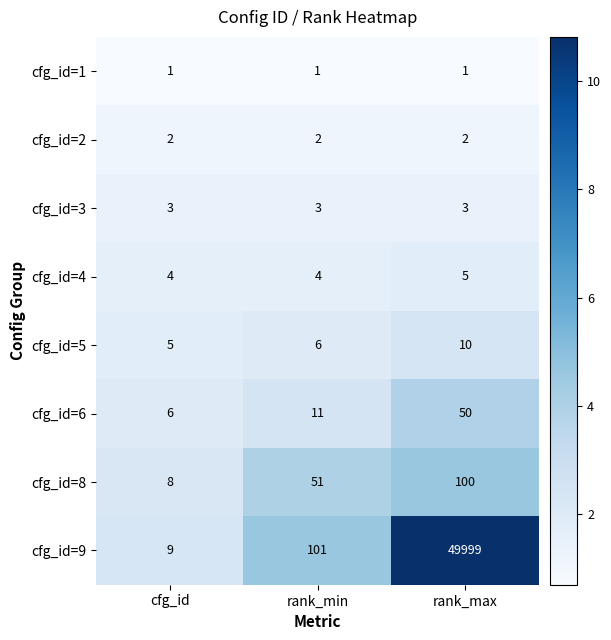

What is the highest value of the cfg_id=3 series?

3